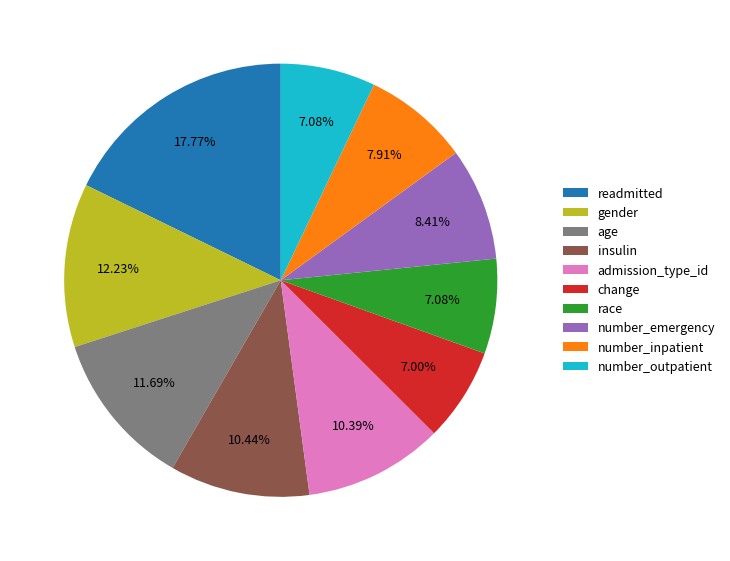

Is it true that gender is 1% of the pie?

False